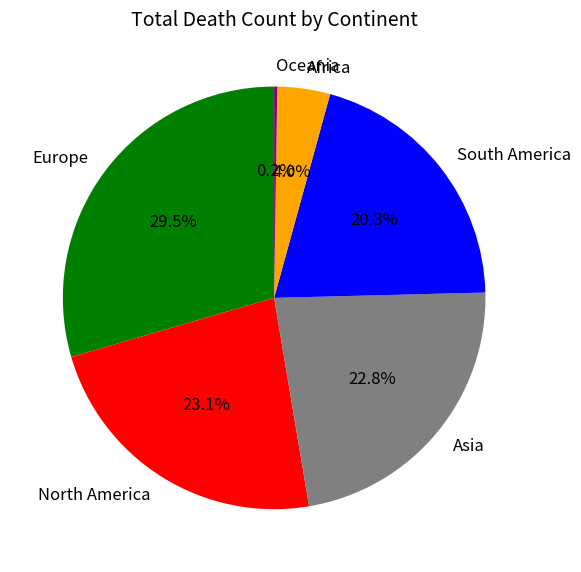

What is the largest slice in the pie chart?

Europe